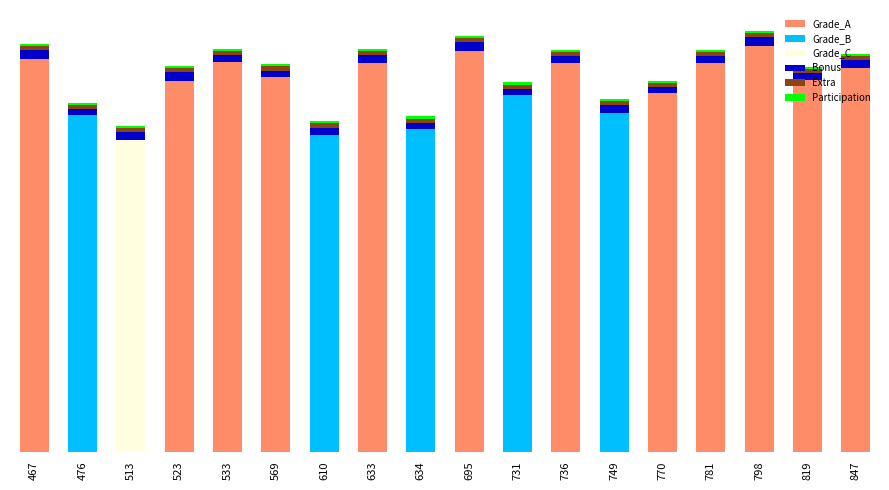

Which series changed the most between 633 and 847?

Grade_A